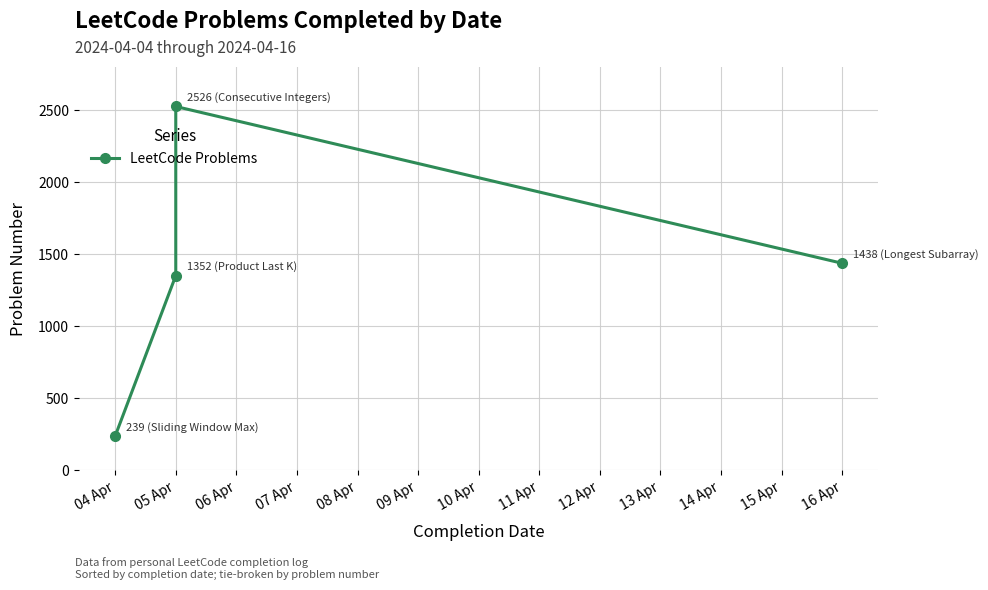

How many lines are shown in the chart?

1